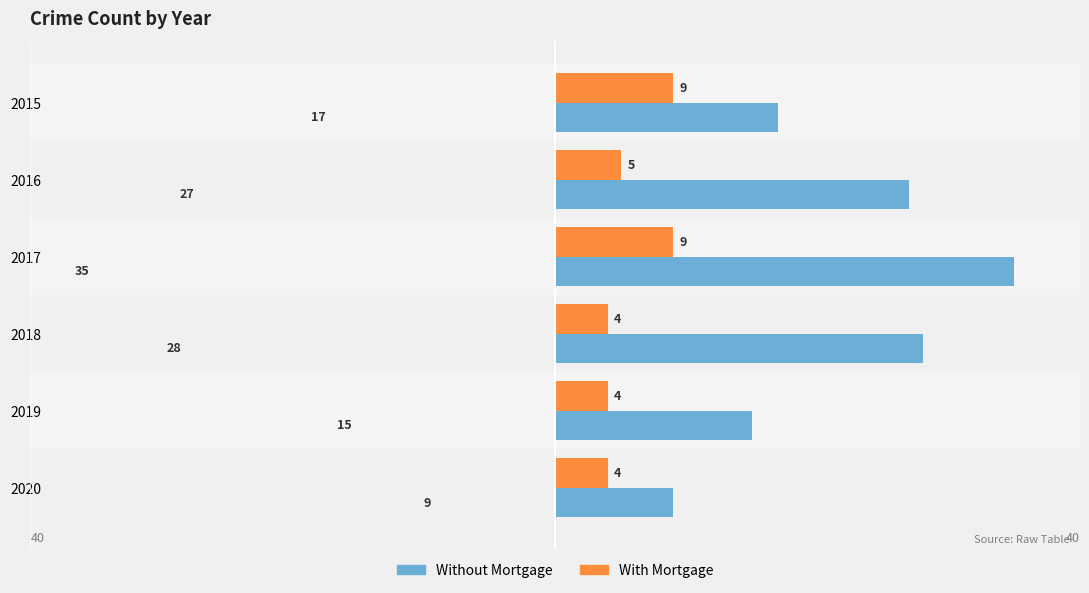

What is the maximum value for Without Mortgage?

35